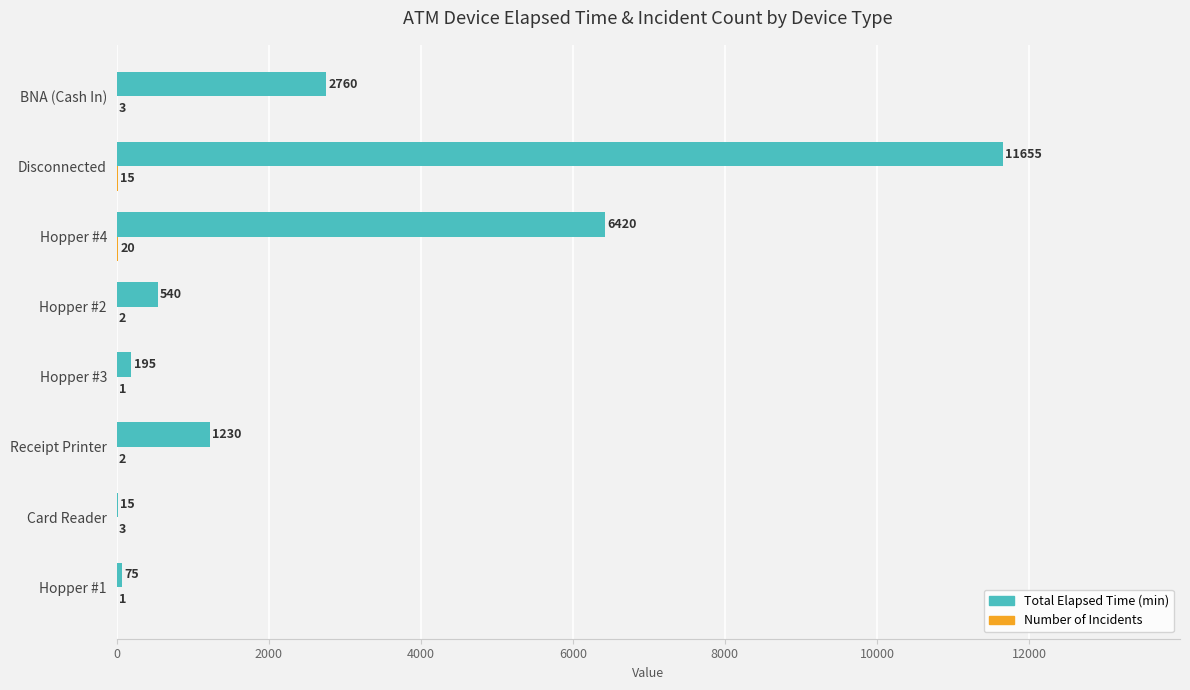

What is the approximate value of Total Elapsed Time (min) at Hopper #2?

540